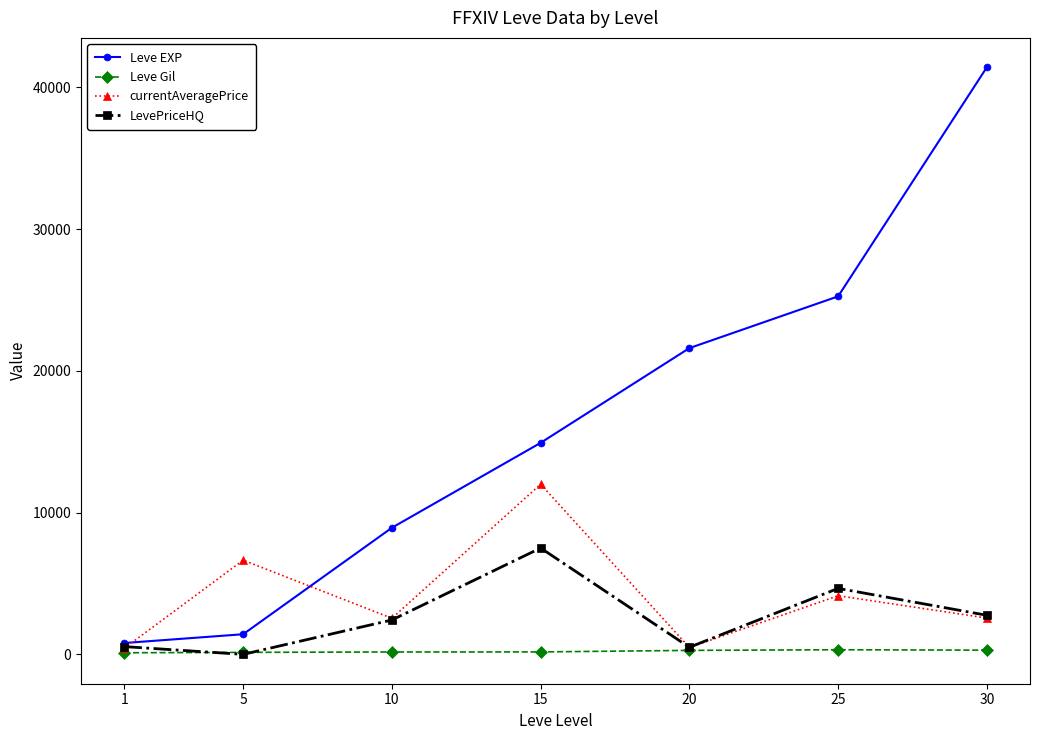

Rank the series by their maximum value, from highest to lowest.

Leve EXP, currentAveragePrice, LevePriceHQ, Leve Gil